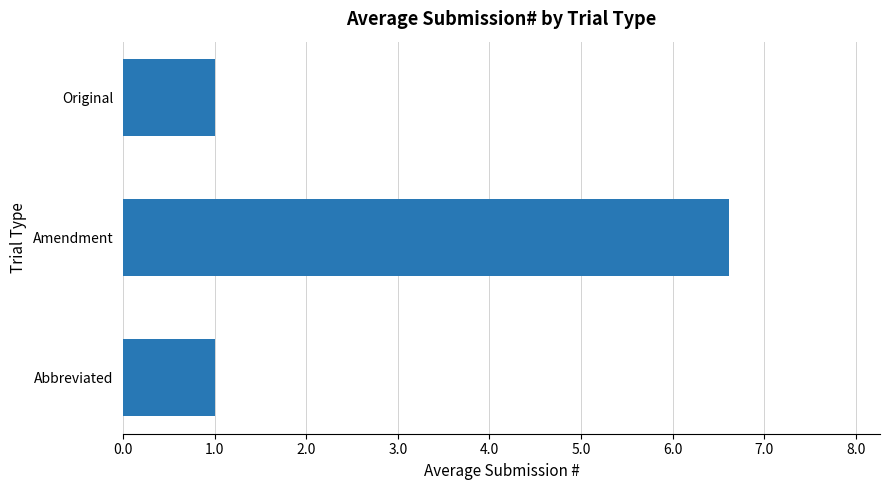

The value at Amendment is 6.6. True or false?

True